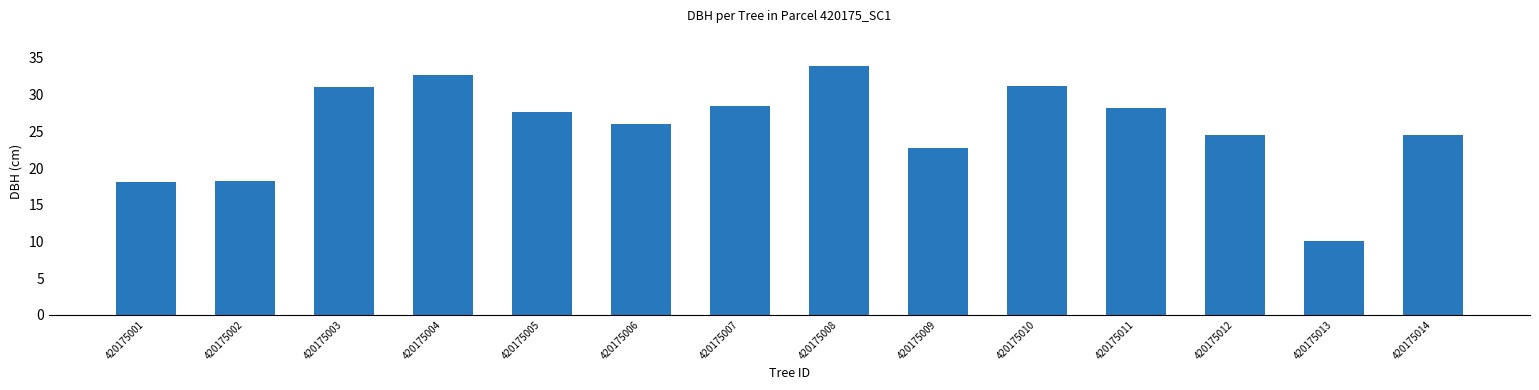

At which label does the data first exceed 27?

420175003